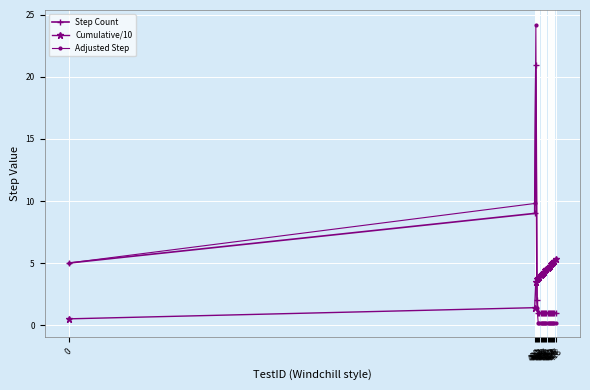

After their last crossing, which series has the higher values: Adjusted Step or Cumulative/10?

Cumulative/10